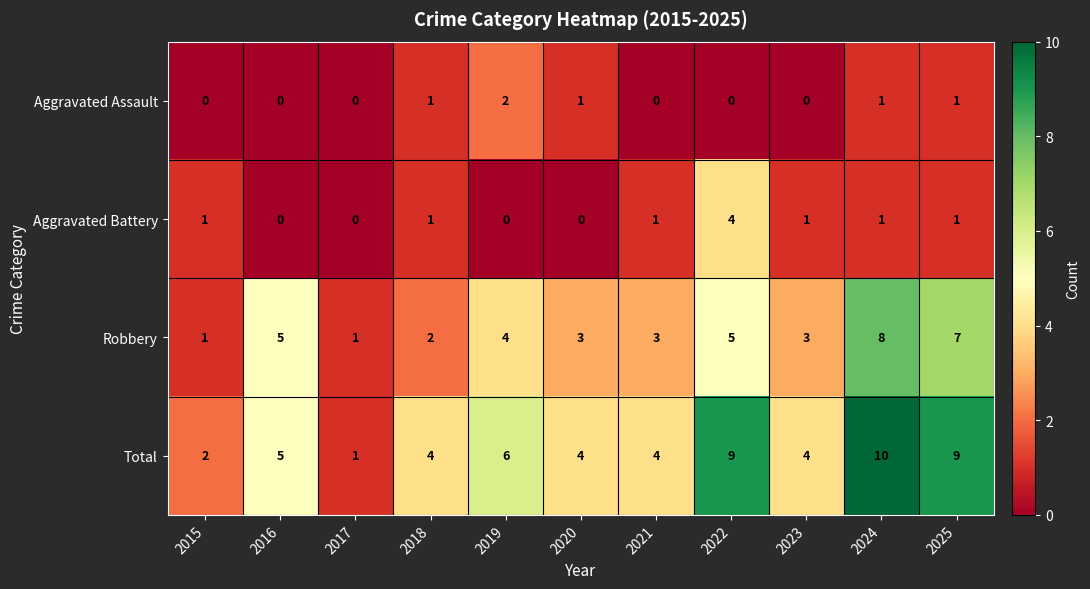

Which series has the largest range (max minus min)?

Total